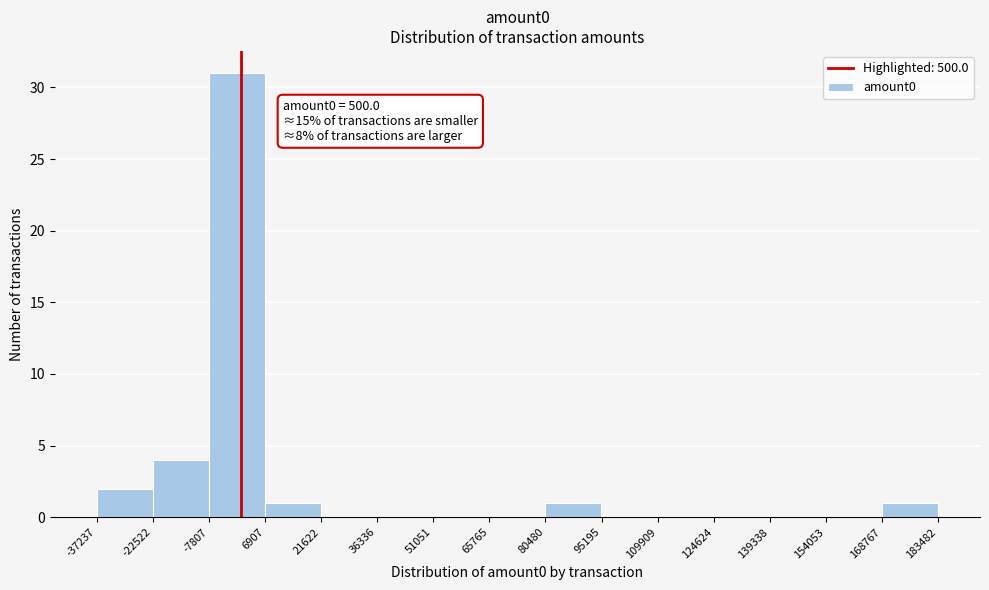

Which range on the x-axis has the tallest bar?

-7807 to 6907